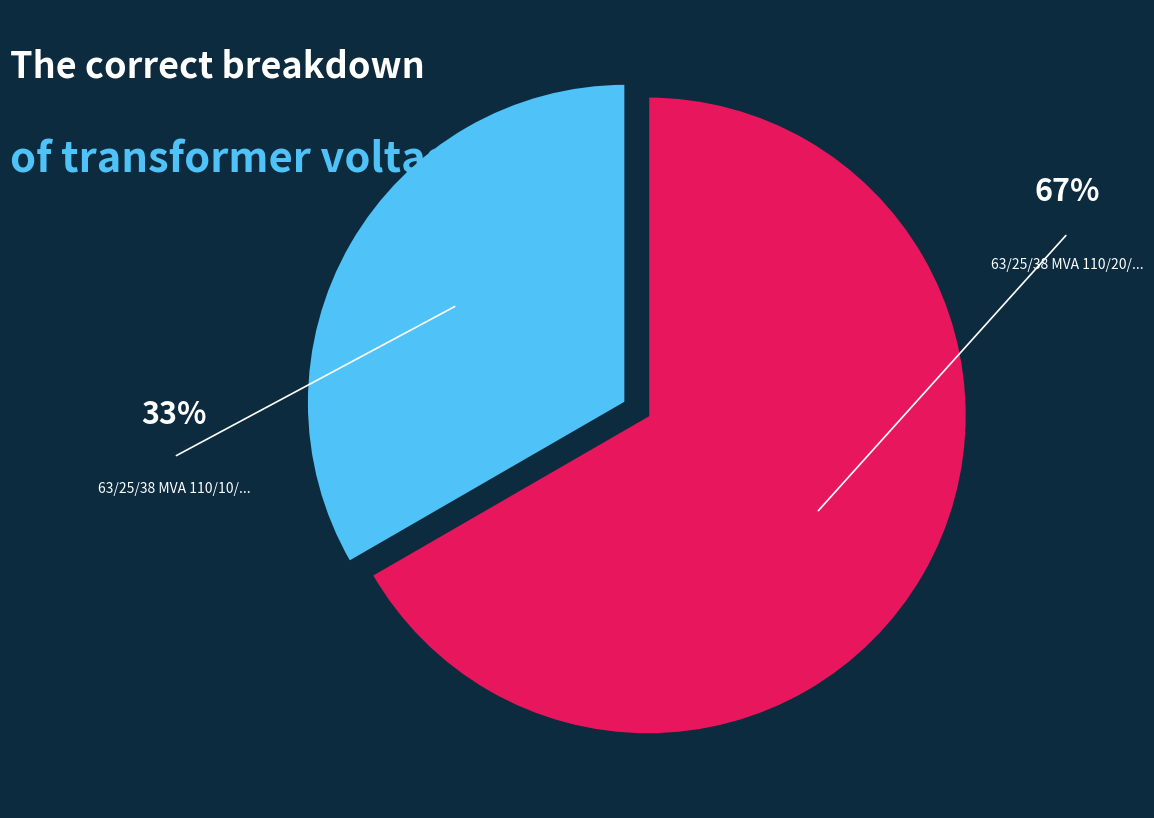

Is there any slice that represents more than half of the pie?

Yes